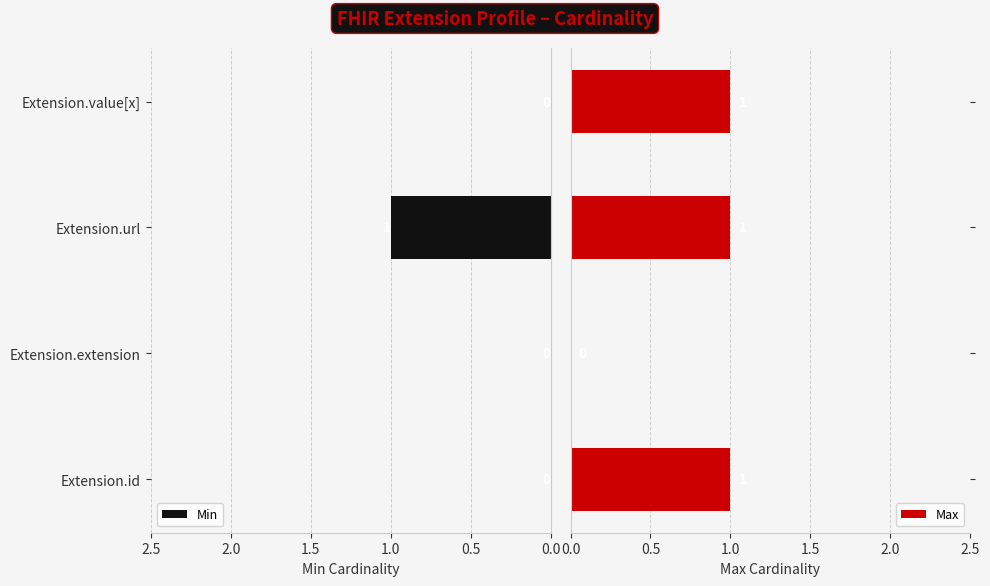

What is the approximate value of Min at Extension.url?

1